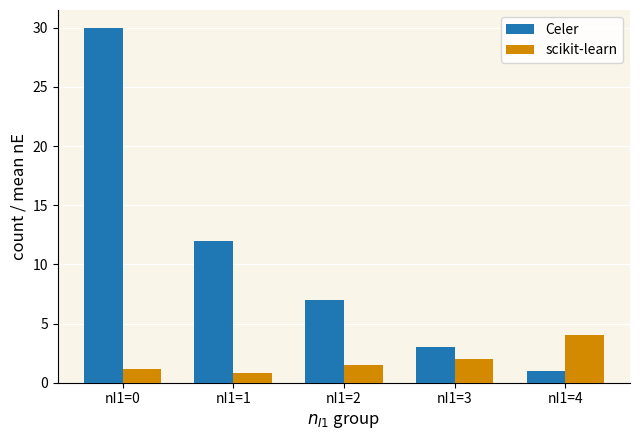

Rank the series by their maximum value, from lowest to highest.

scikit-learn, Celer